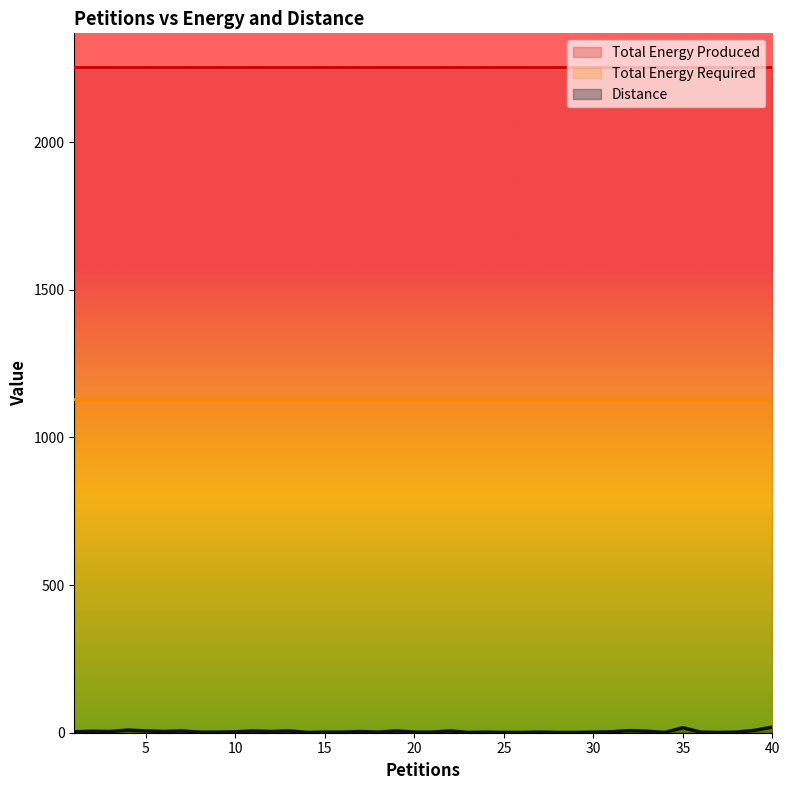

Which series has the largest range (max minus min)?

Distance